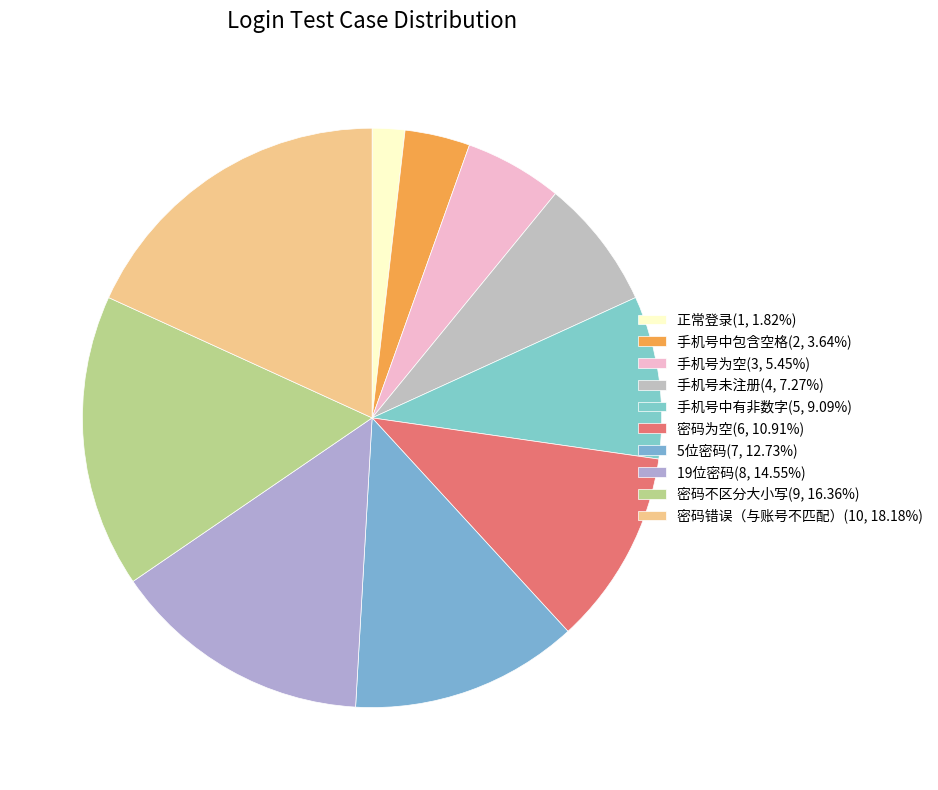

What is the smallest slice in the pie chart?

正常登录